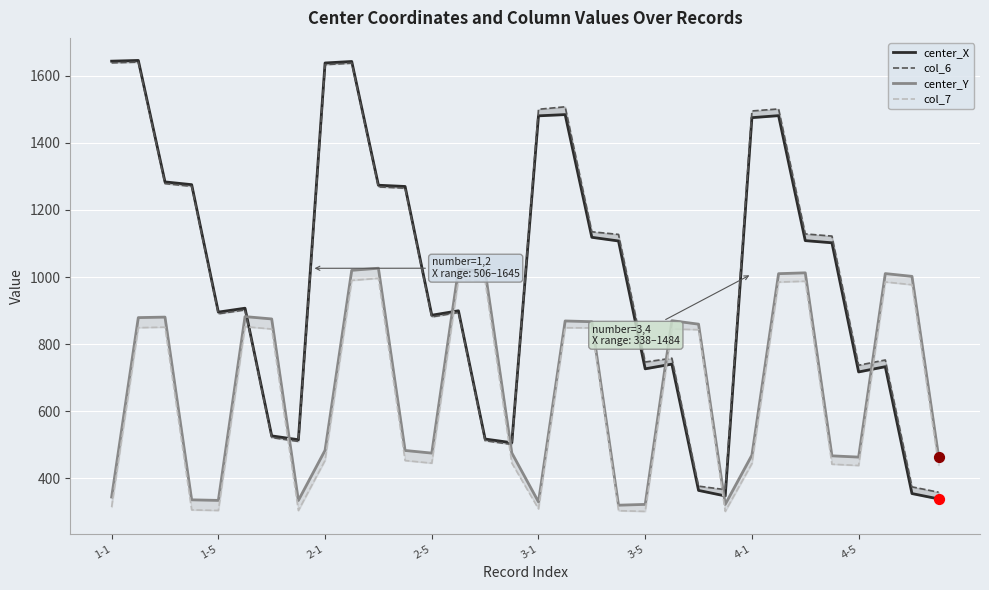

Is the value of center_X at 22 greater than the value of col_6 at 20?

No